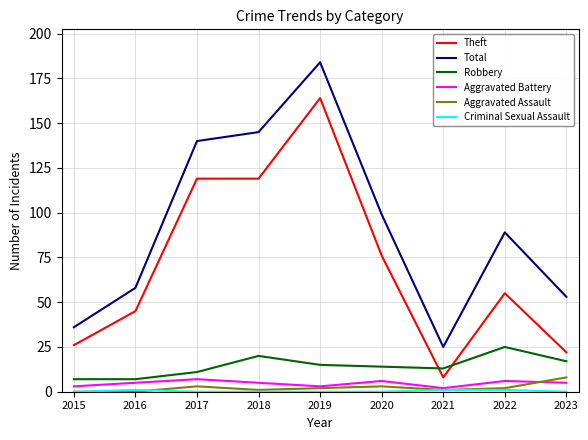

At which category is the sum across all series the highest?

2019